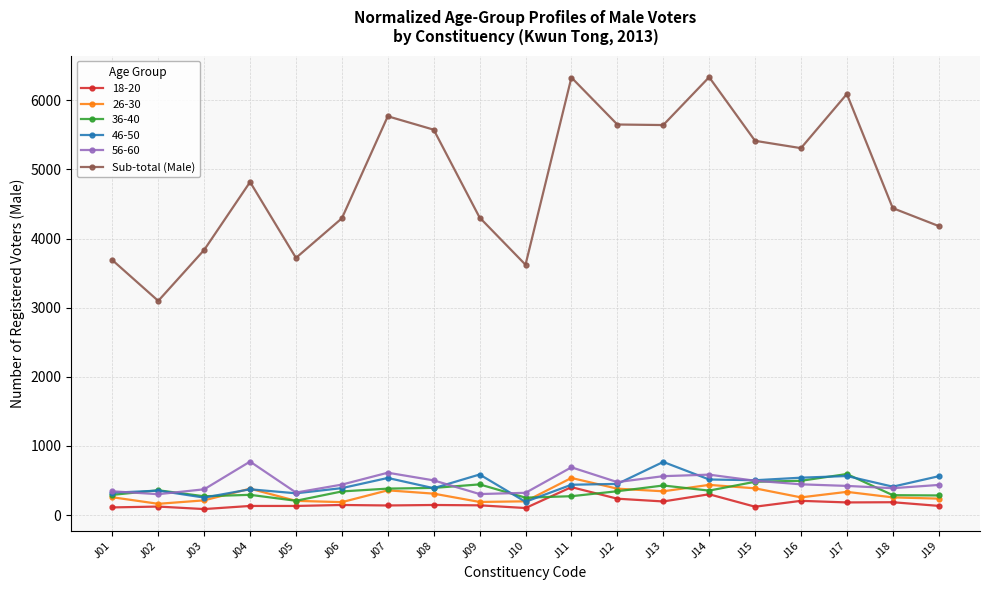

True or false: Sub-total (Male) and 36-40 intersect in this chart.

False